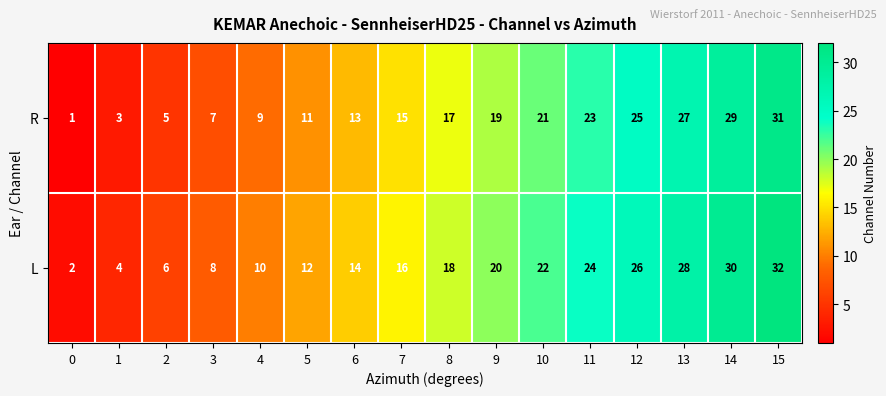

What is the difference between the second highest and second lowest values in the L series?

26